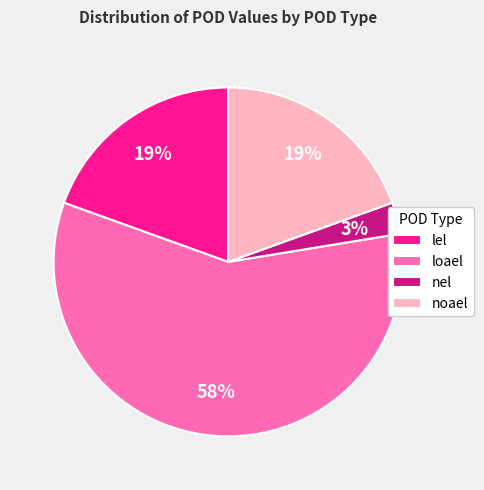

How many segments does this pie chart have?

4